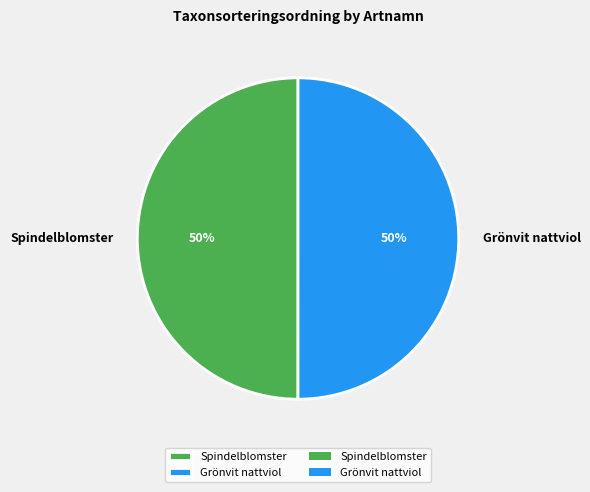

How many segments does this pie chart have?

2